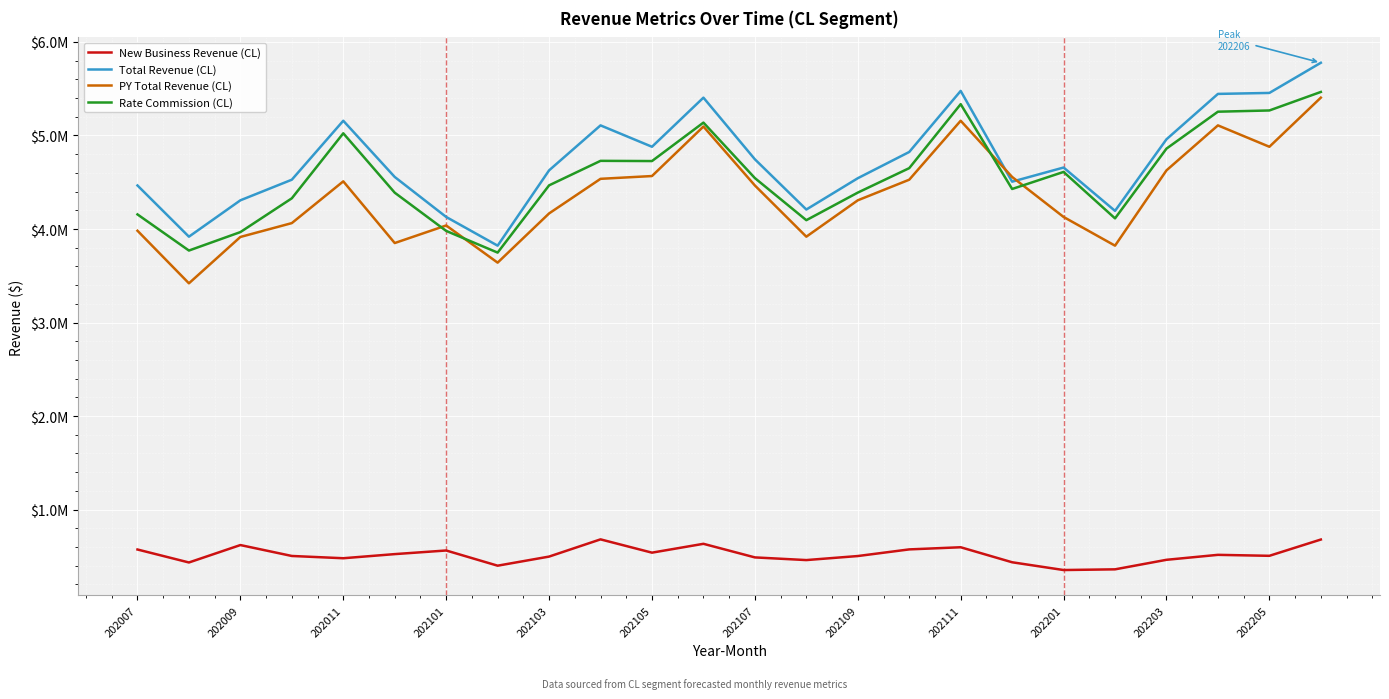

Where do Total Revenue (CL) and PY Total Revenue (CL) first cross each other?

16 and 17